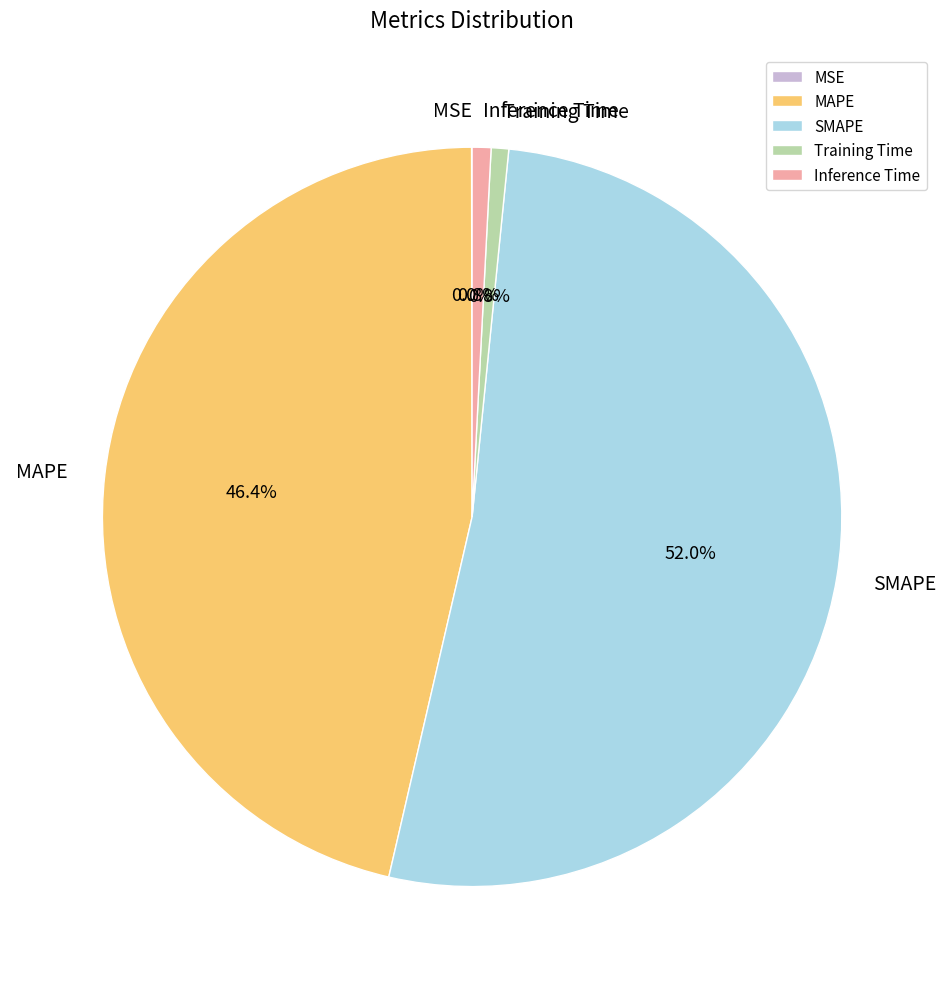

True or false: Inference Time accounts for 1% of the total.

True